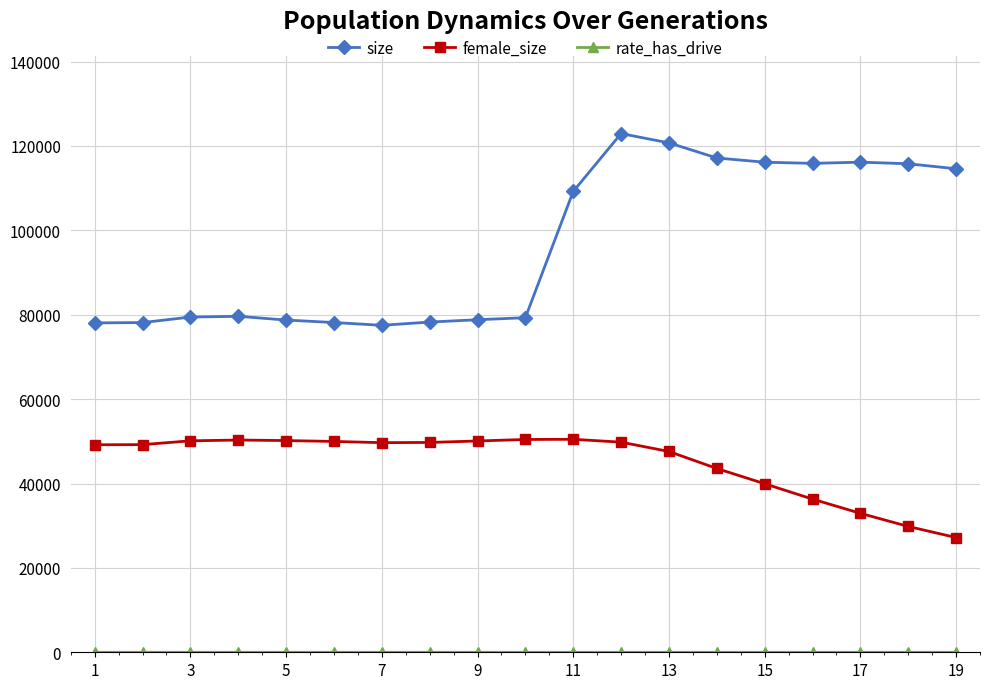

True or false: size has more than 1 interior local peaks.

True